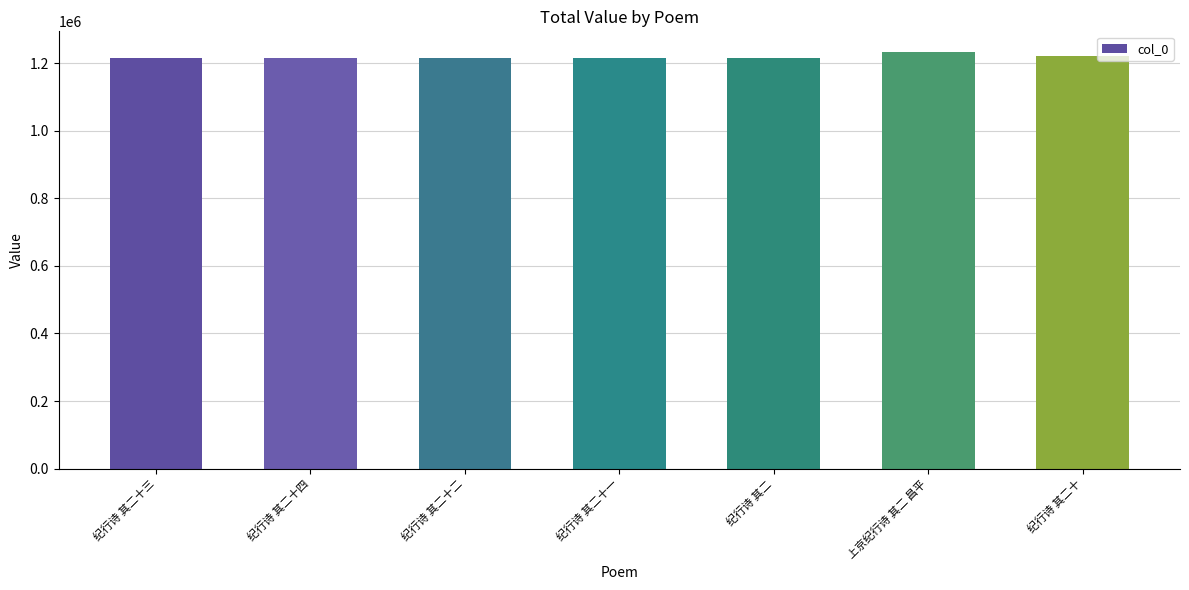

What is the value of the 6th bar from the left?

1232274